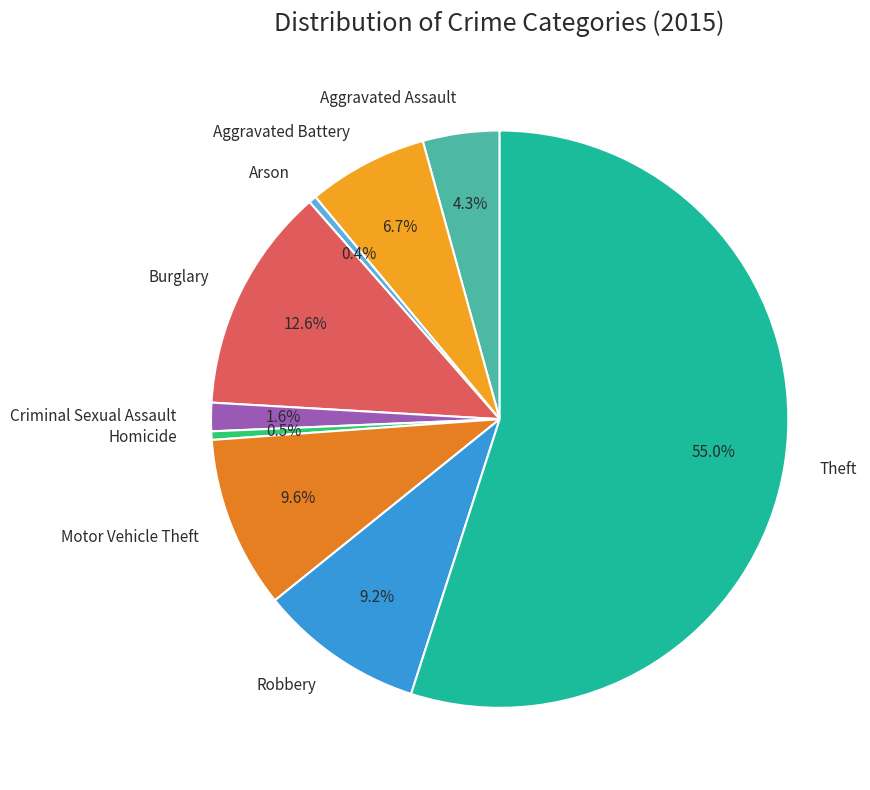

Count the number of slices in the pie.

9